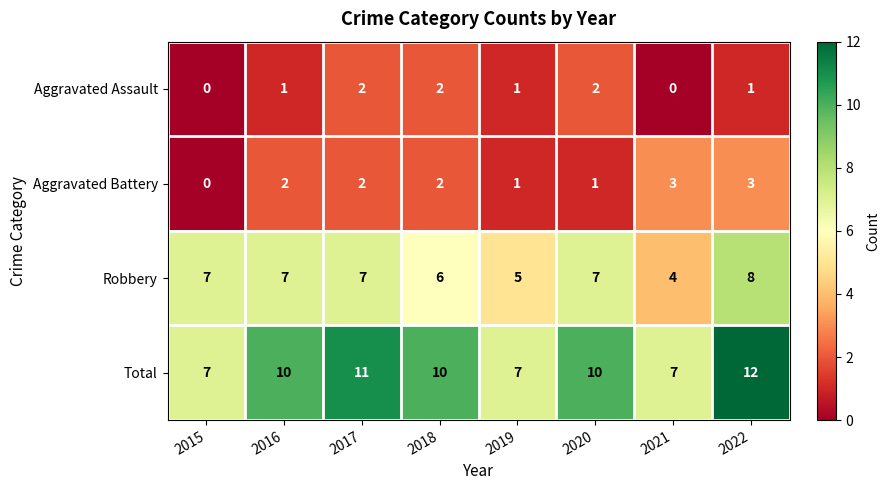

What is the spread (max minus min) of values at 2016?

9